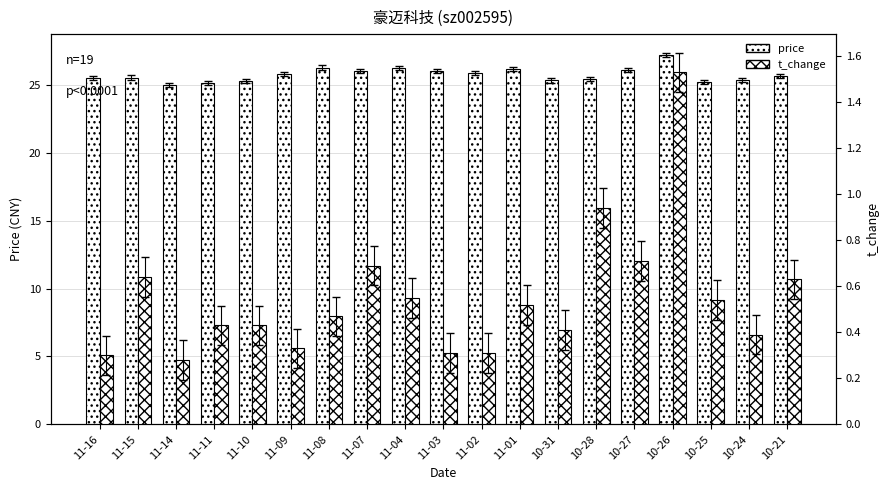

What is the label of the 7th bar from the right?

10-31